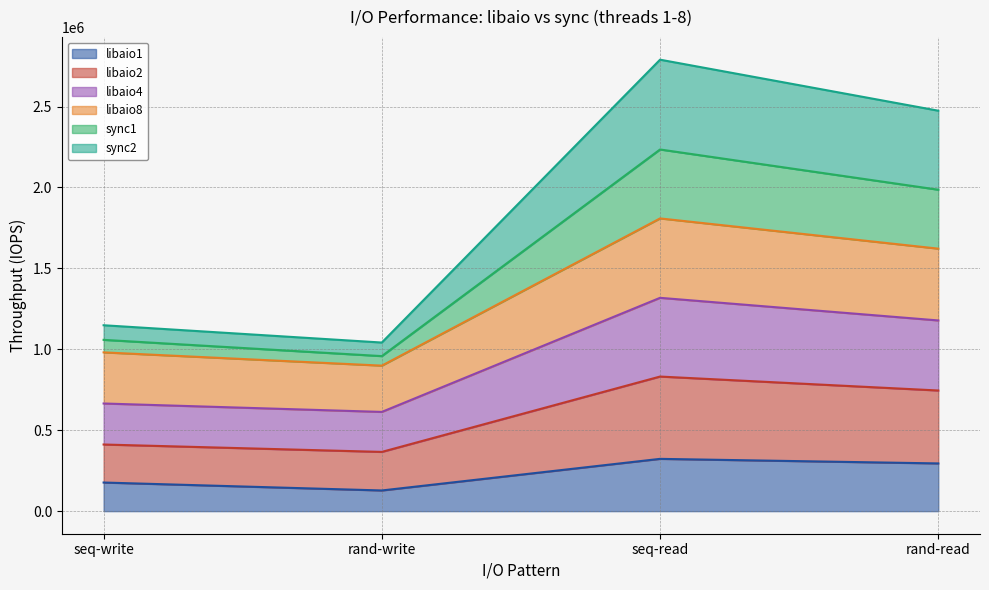

Which category has the lowest value in the libaio8 series?

rand-write